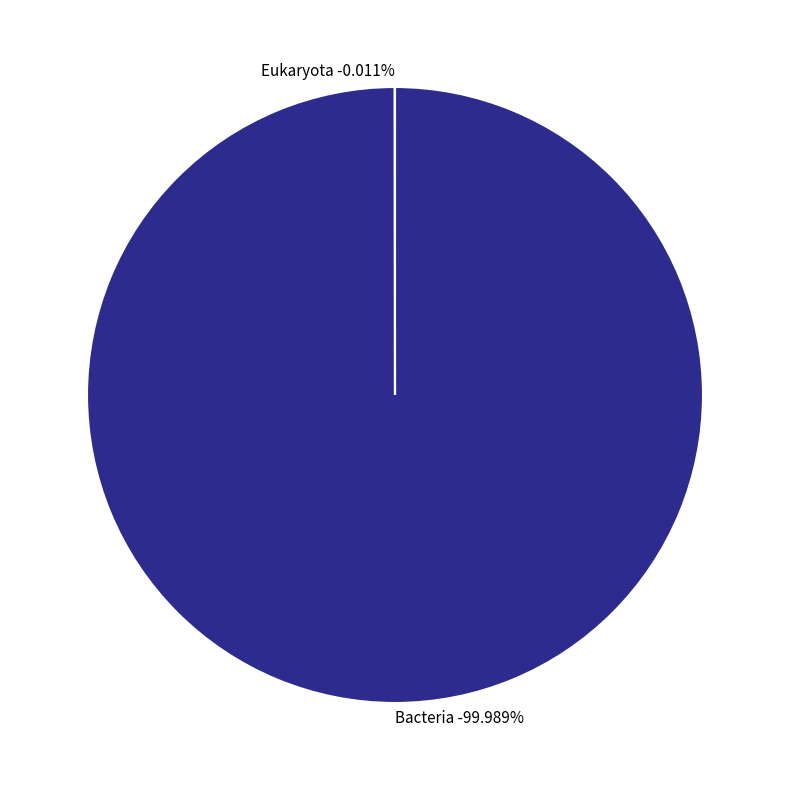

Between Bacteria and Eukaryota, which is larger?

Bacteria